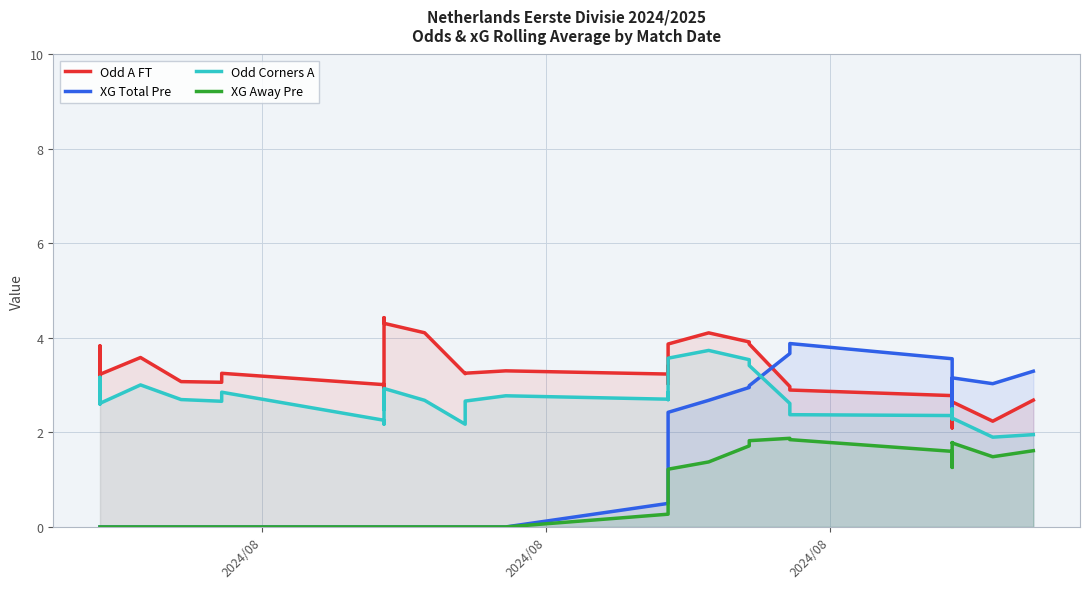

What is the average value of the XG Away Pre series?

0.7